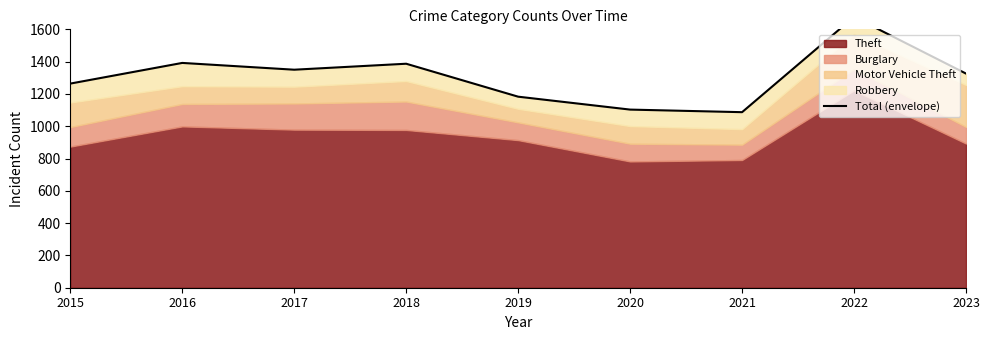

Reading left to right, what are all the values shown in this chart?

1264	1392	1350	1387	1183	1103	1087	1677	1326